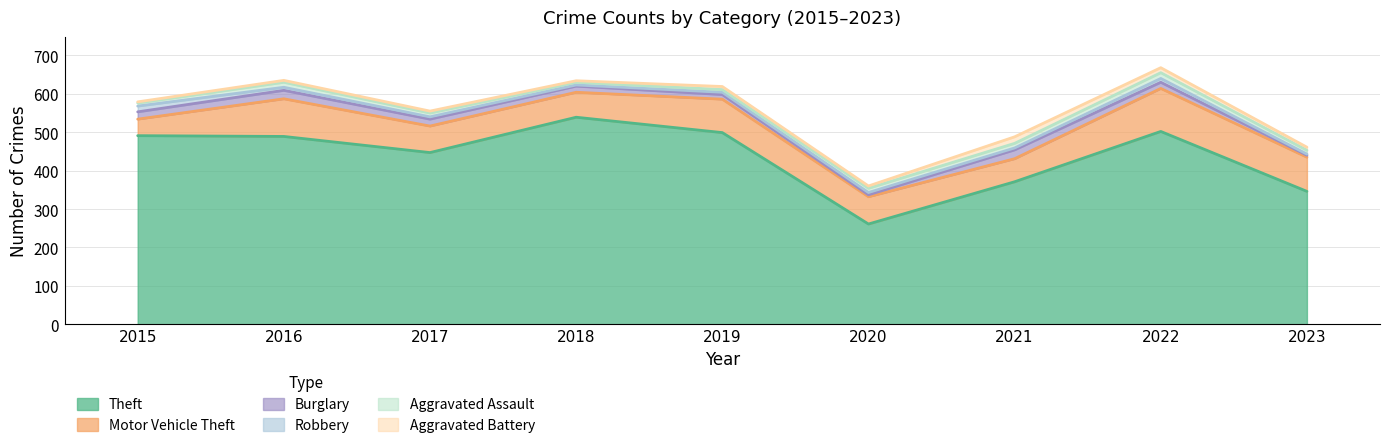

What is the sum of the Aggravated Battery values at 2017 and 2021?

22